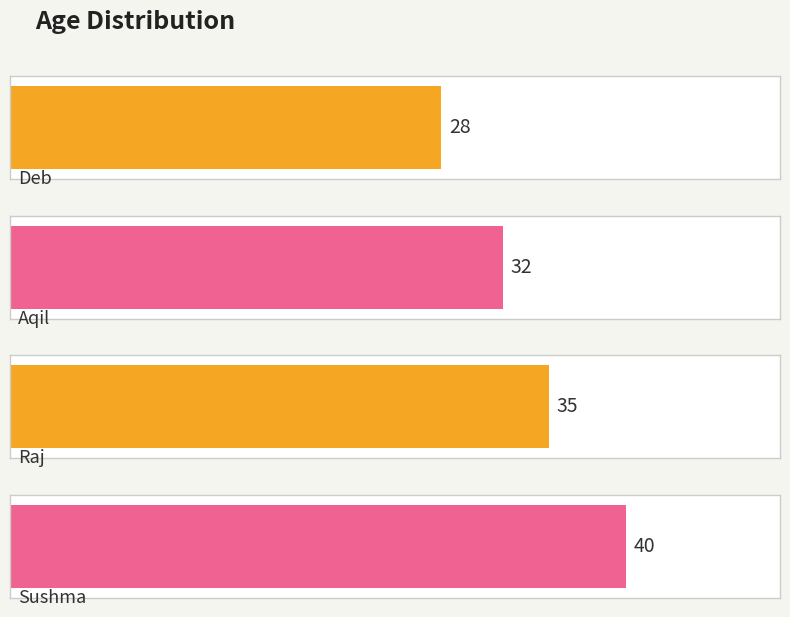

What is the ratio of the value at Aqil to the value at Deb?

1.1